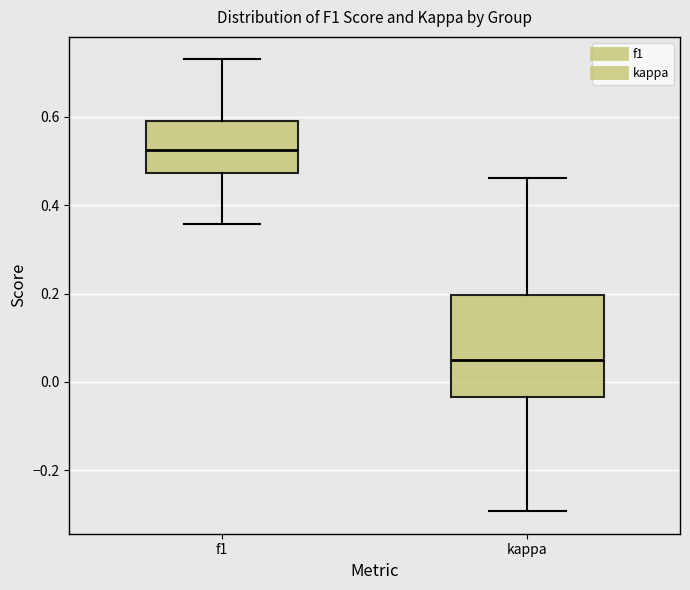

Which box has the highest median line?

f1